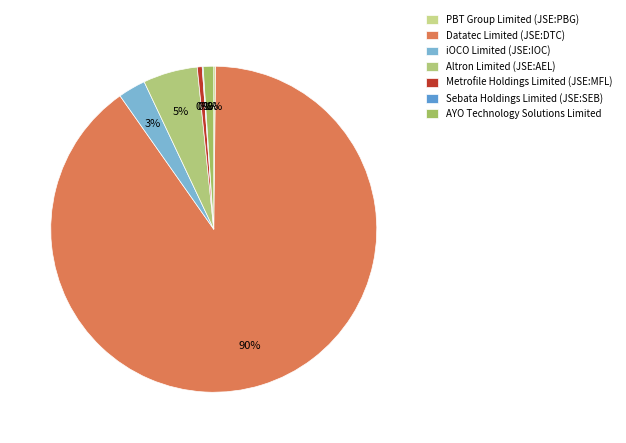

Combined, what portion of the pie is Metrofile Holdings Limited (JSE:MFL) and iOCO Limited (JSE:IOC)?

3.2%